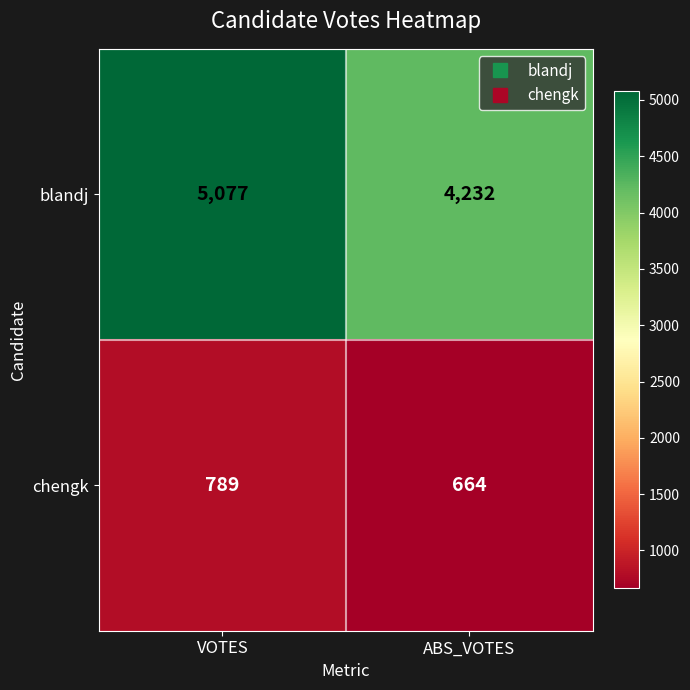

What is the spread (max minus min) of values at ABS_VOTES?

3568